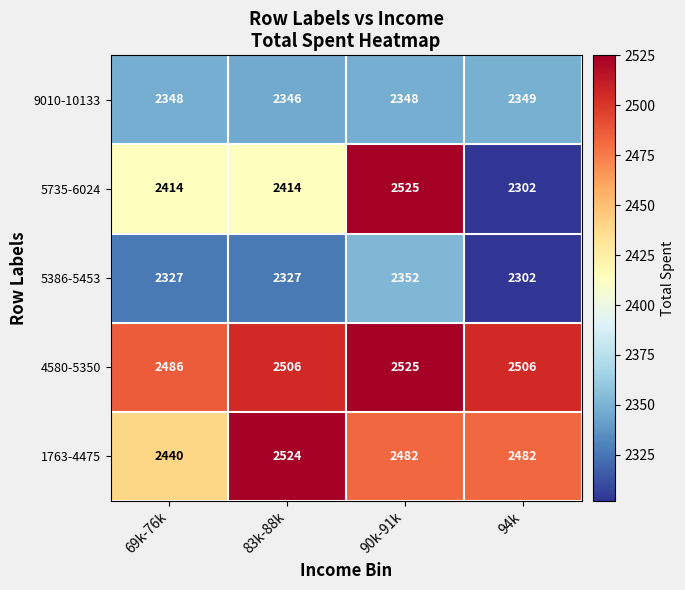

The 1763-4475 series shows 4210 at 94k. True or false?

False